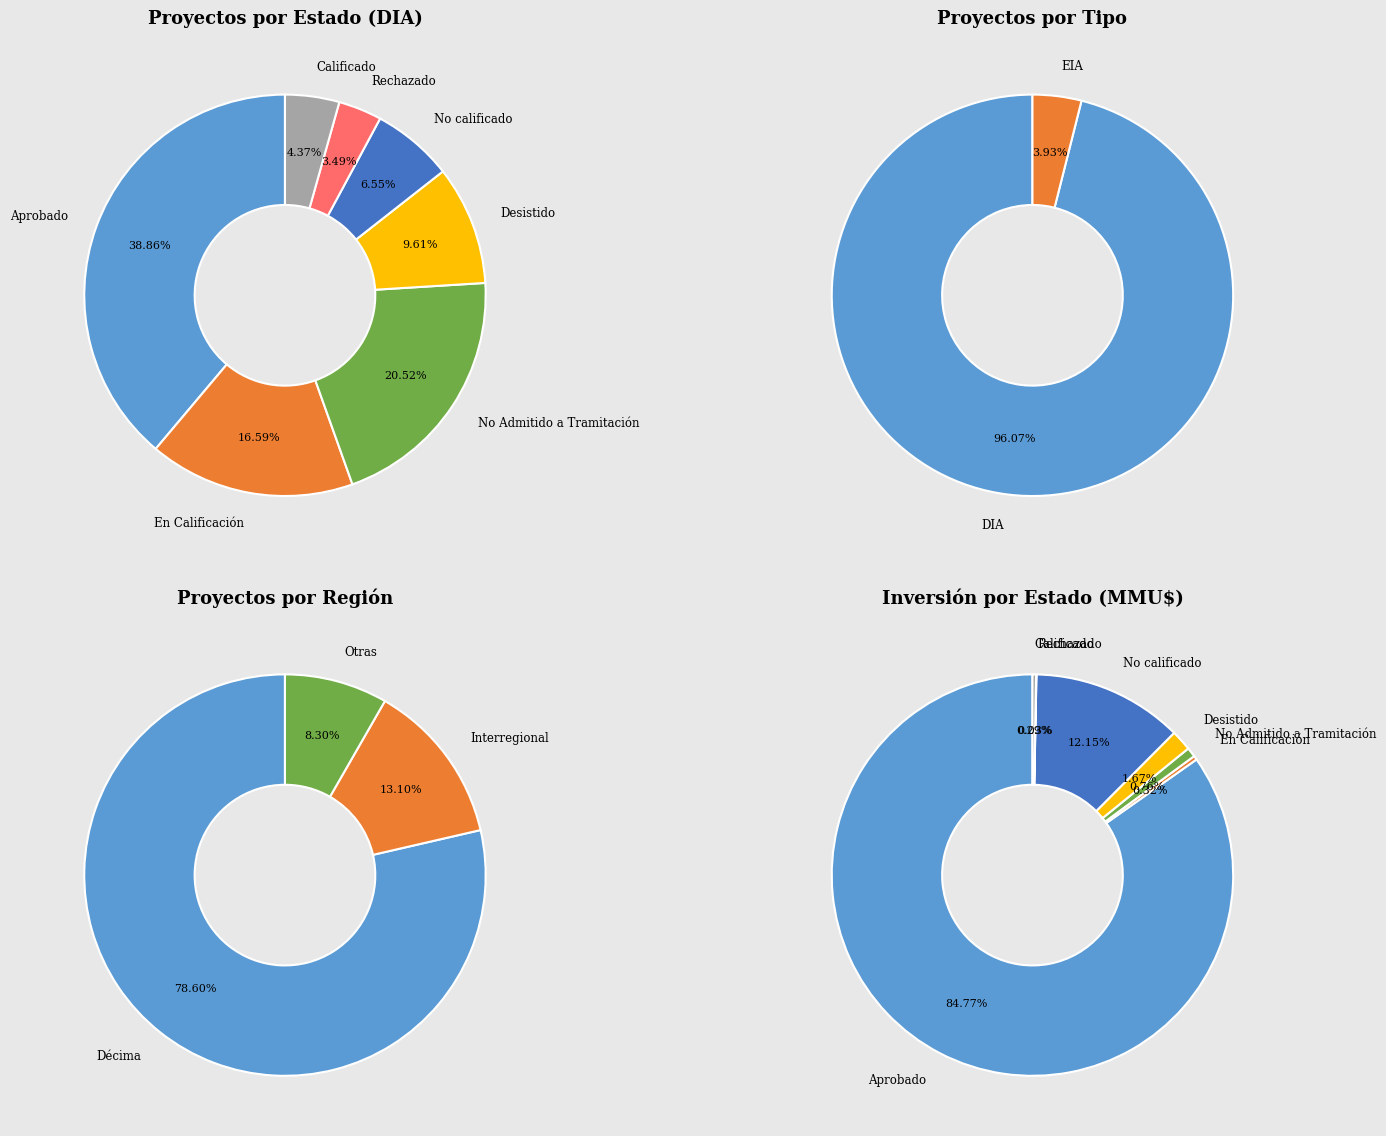

Does No Admitido a Tramitación represent more than half of the total?

No